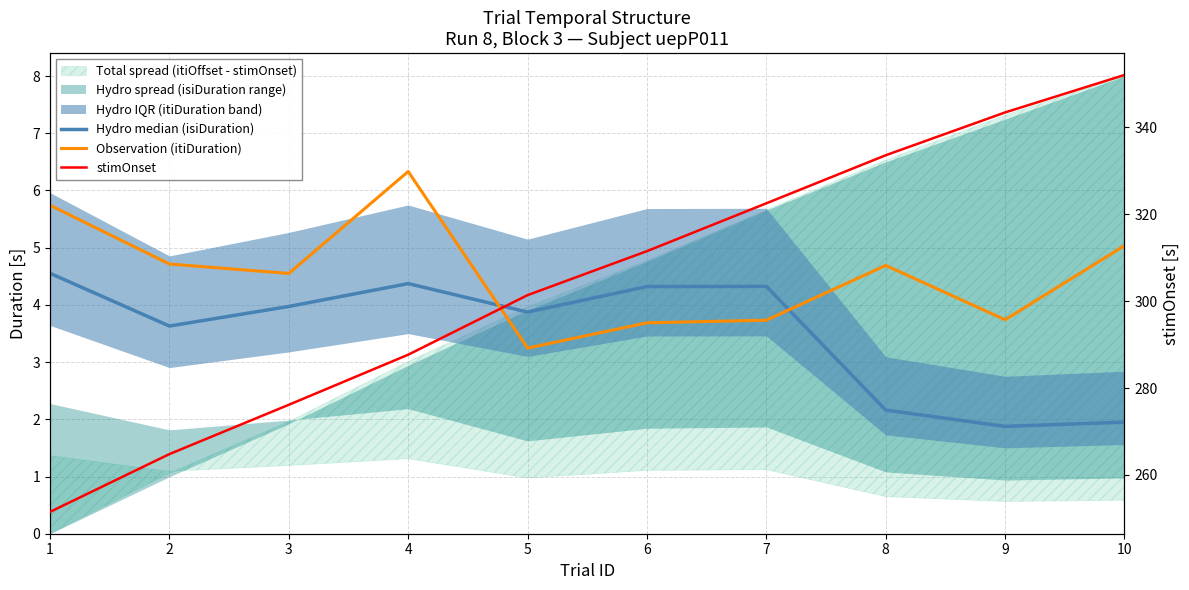

Rank the series at 8 from highest to lowest value.

stimOnset, Observation (itiDuration), Hydro median (isiDuration)